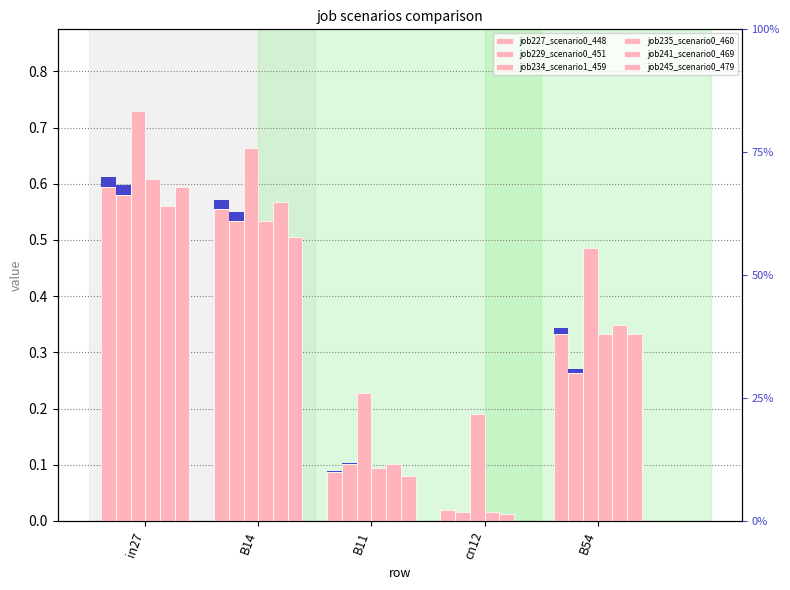

The job235_scenario0_460 series shows 0.0 at cn12. True or false?

False